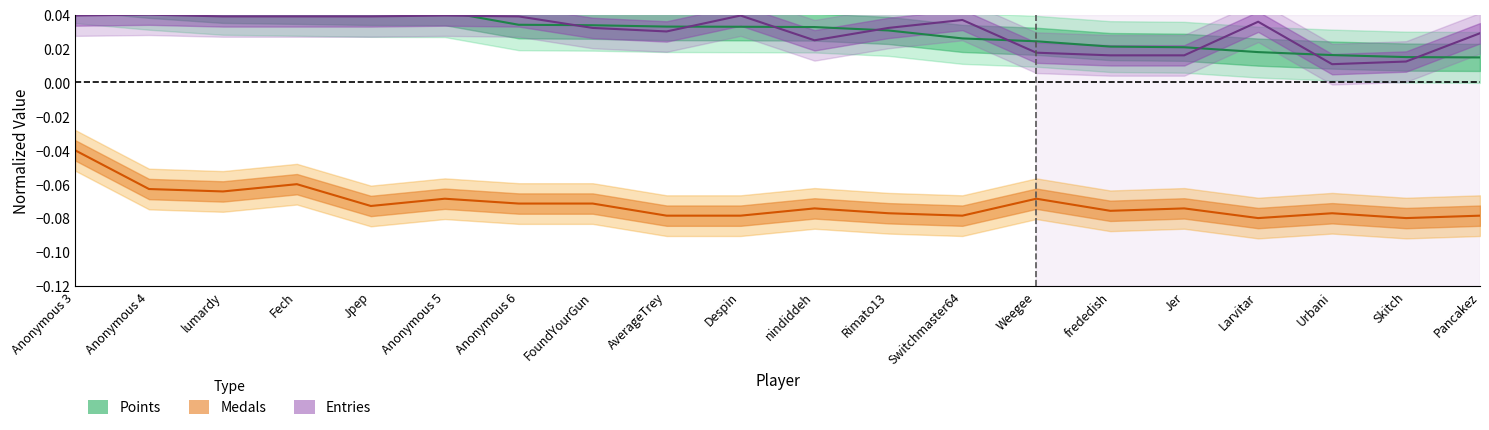

In Medals, how many points are higher than both neighbors (excluding endpoints)?

6